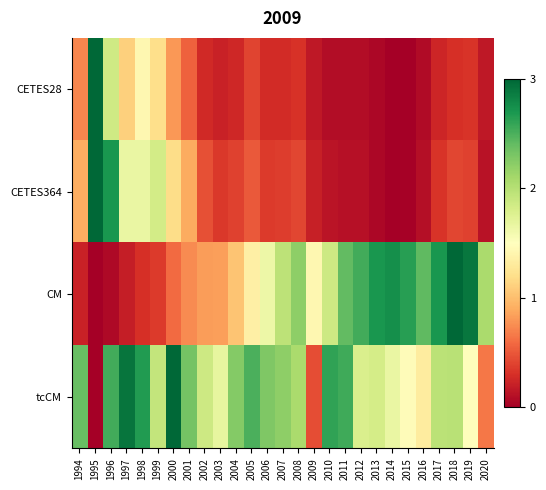

What is the spread (max minus min) of values at 2004?

2.0